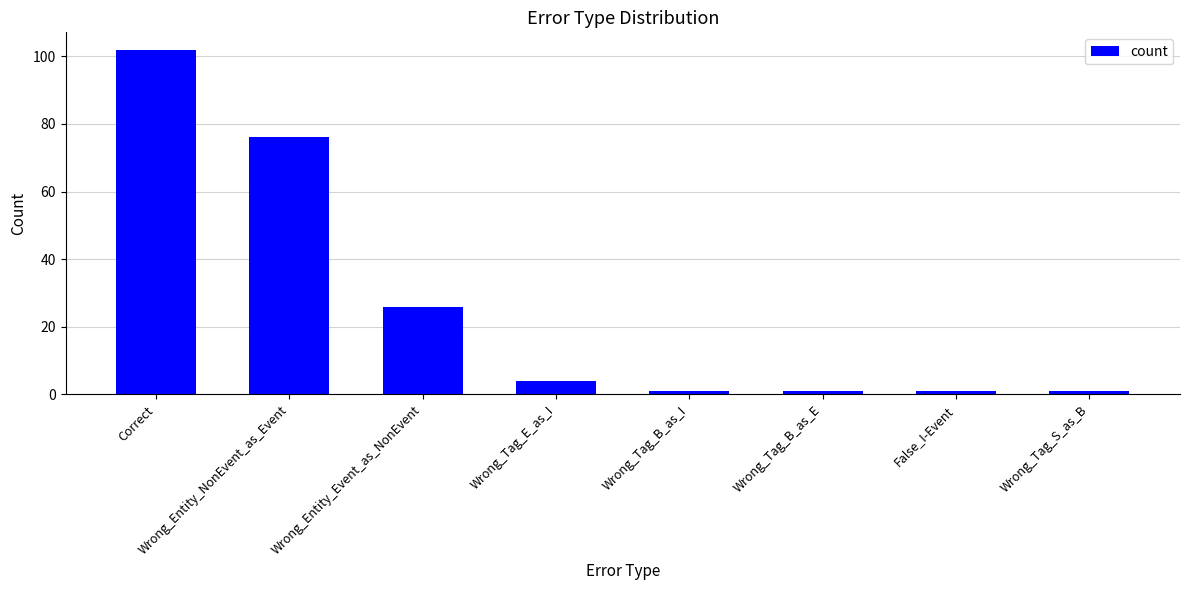

Which category has the highest value across all series?

Correct